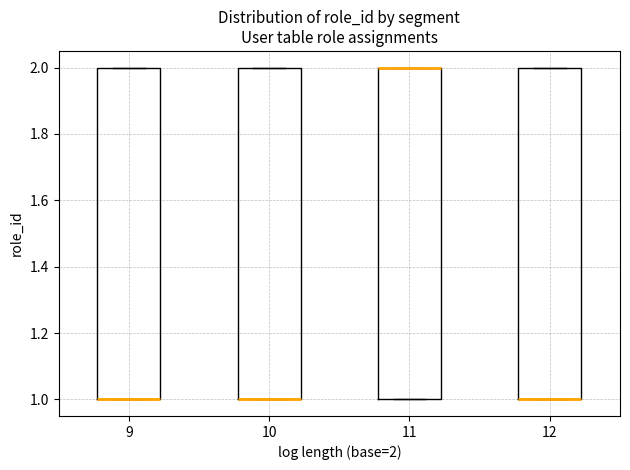

Reading left to right, transcribe this box plot: for each box, give where its median line is, the range the box spans, and where its two whiskers end, as read against the y-axis. The values are not printed on the chart, so give them approximately, as read against the axis.

9: median 1 (drawn on the box's lower edge), box 1 to 2, whiskers 1 to 2
10: median 1 (drawn on the box's lower edge), box 1 to 2, whiskers 1 to 2
11: median 2 (drawn on the box's upper edge), box 1 to 2, whiskers 1 to 2
12: median 1 (drawn on the box's lower edge), box 1 to 2, whiskers 1 to 2